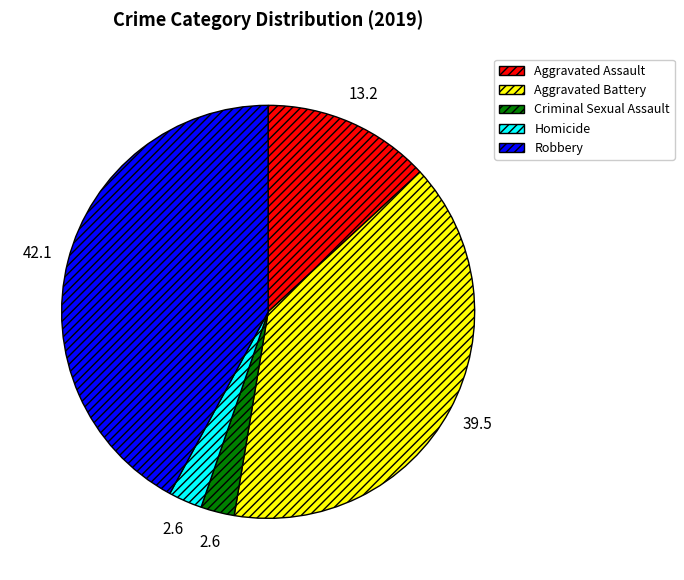

Do Criminal Sexual Assault and Robbery together represent more than half of the pie?

No